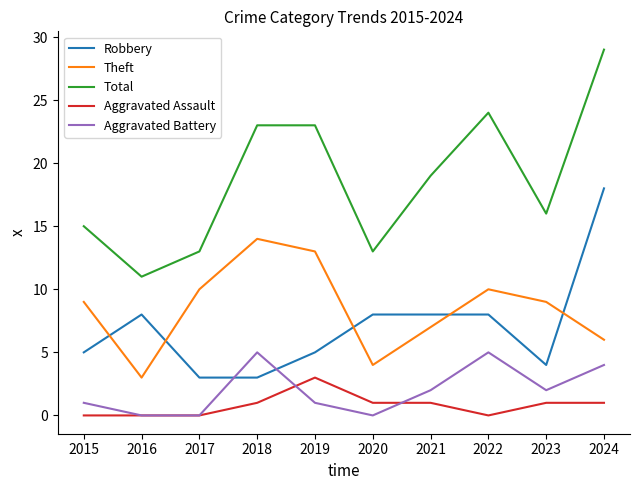

What is the difference between the Aggravated Battery values at 2020 and 2018?

5